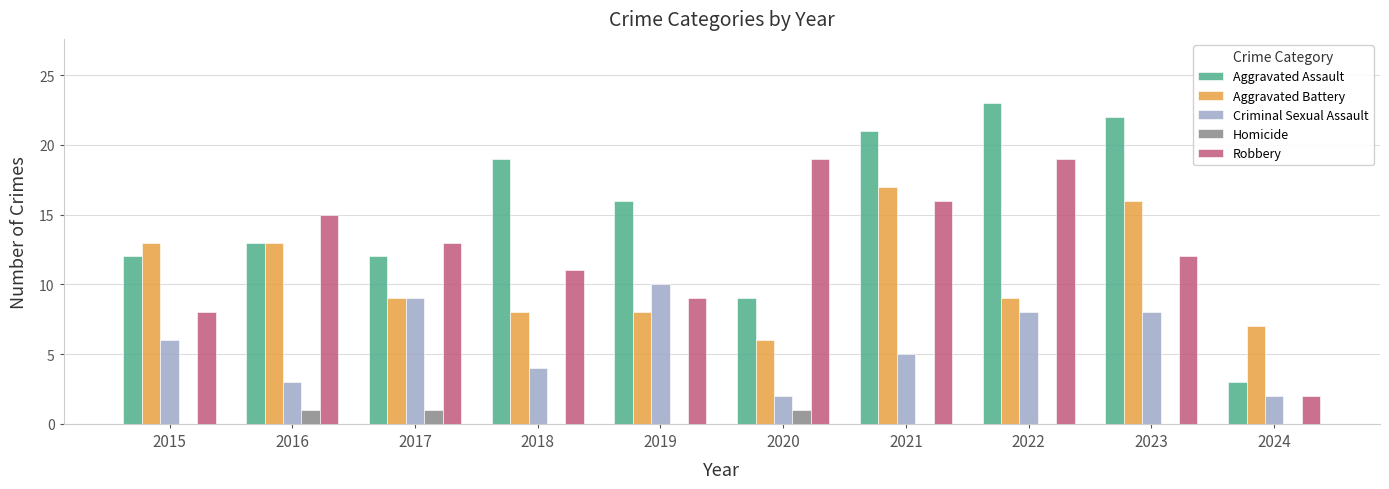

What is the total value across all series at 2018?

42